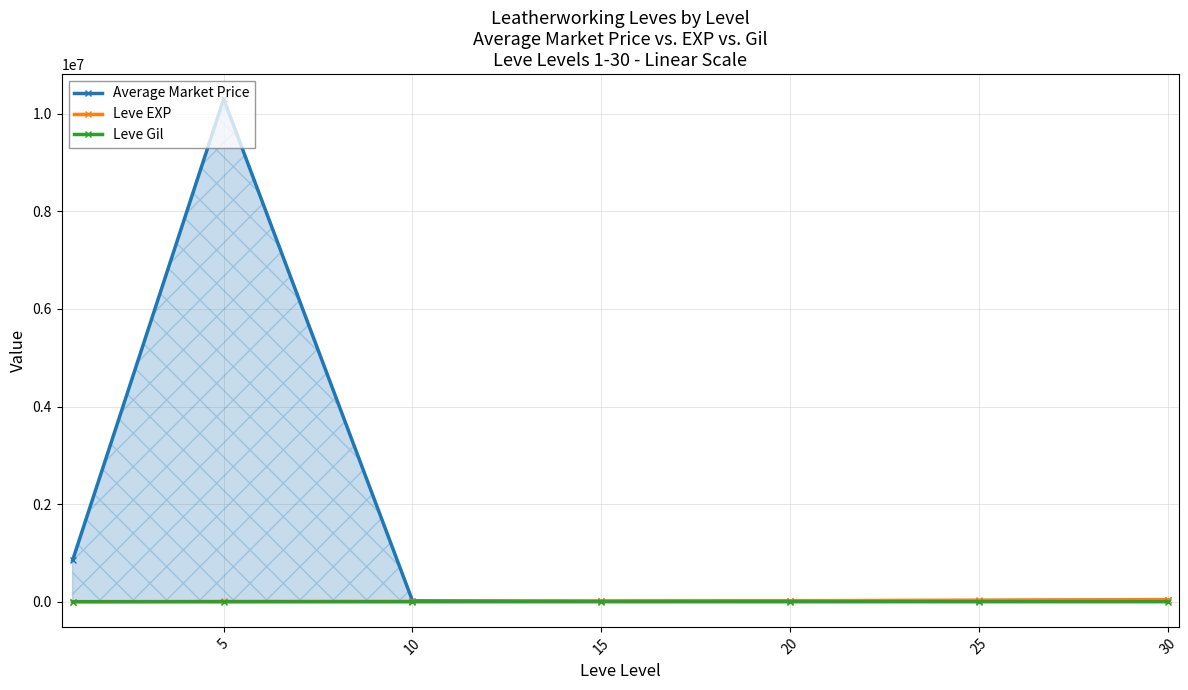

Reading left to right, extract all data points from this chart.

Average Market Price: 849831.8	10300032.0	18912.2	10984.5	18991.2	23044.2	33556.2
Leve EXP: 853.3	5261.7	7400.0	13510.0	17486.7	30270.0	43730.0
Leve Gil: 112.3	159.0	170.7	249.7	214.2	297.3	361.0